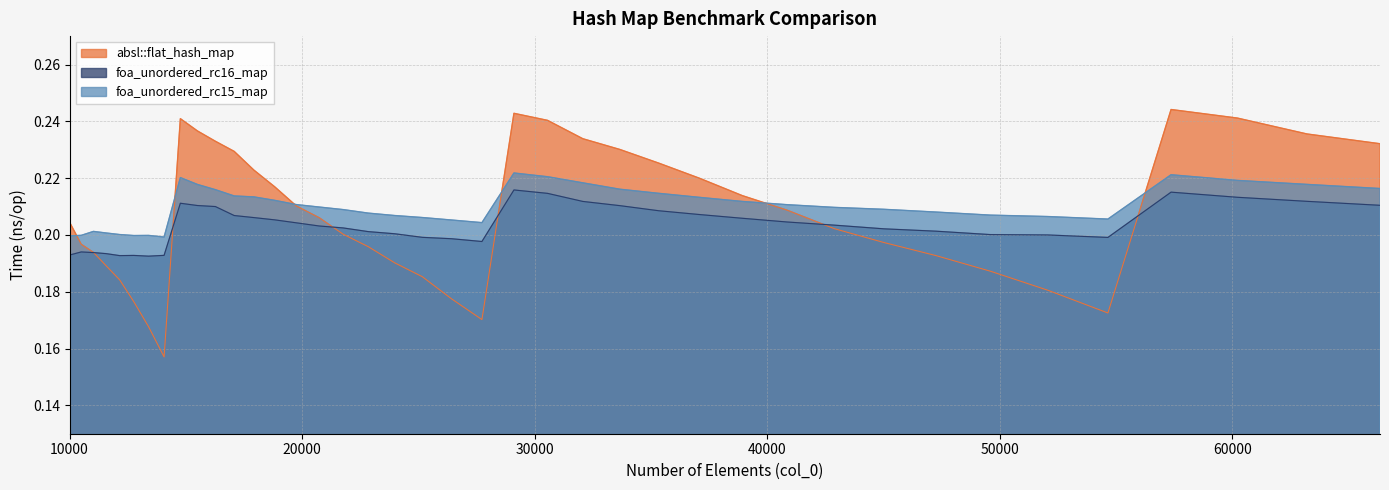

What is the value of the foa_unordered_rc16_map point at the 1st from the left?

0.2